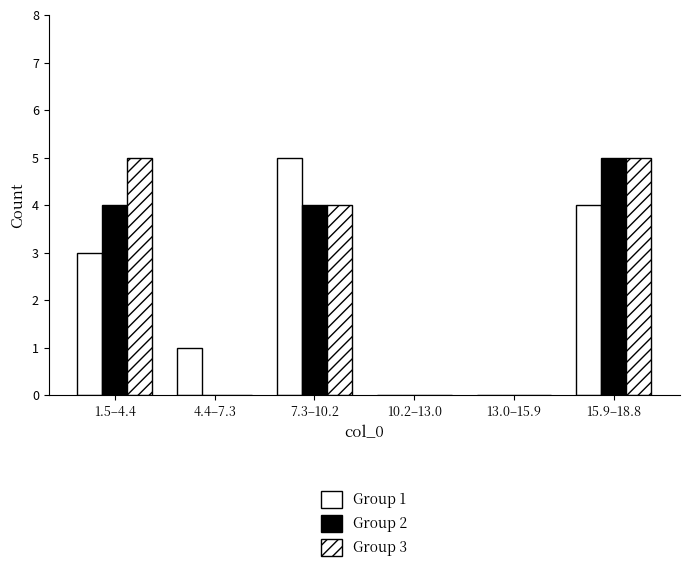

Are the bars grouped side by side (vs. stacked)?

Yes